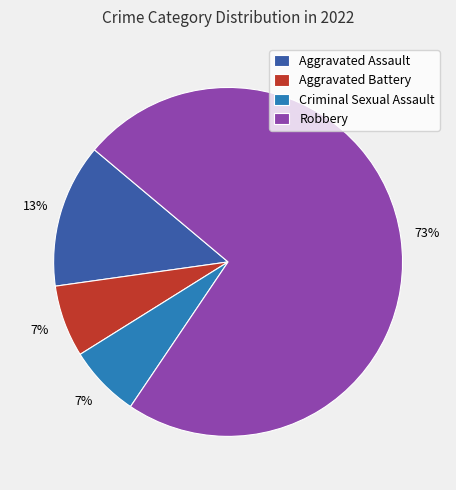

To the nearest percent, what is the average slice percentage?

25%